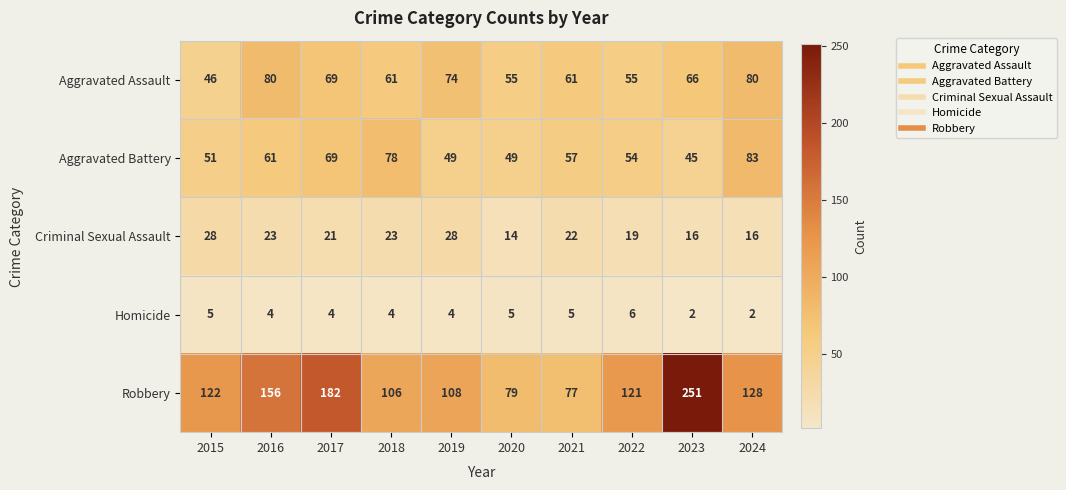

What is the maximum value shown in the chart?

251